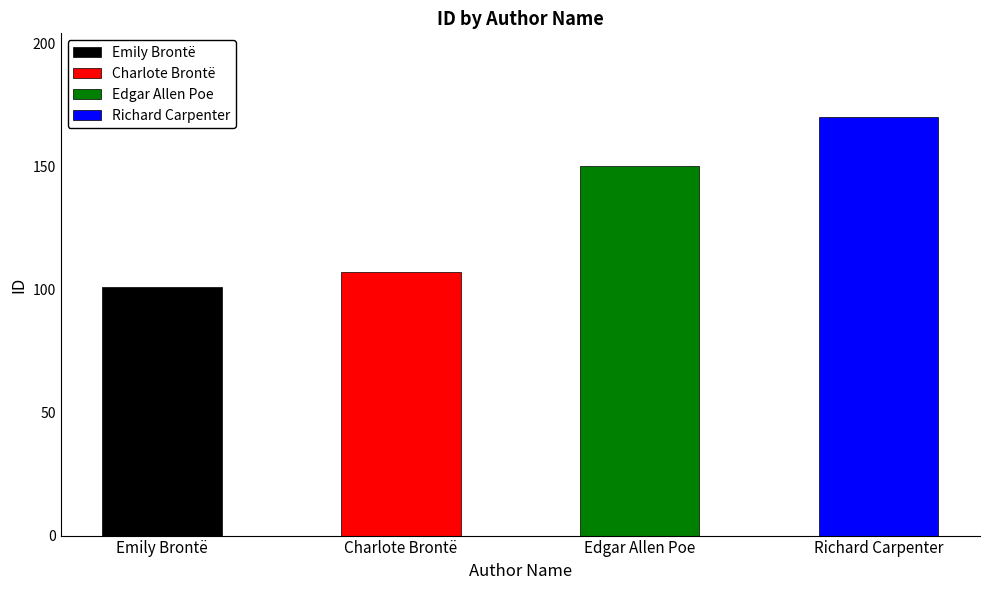

What is the ratio of the value at Richard Carpenter to the value at Emily Brontë?

1.7